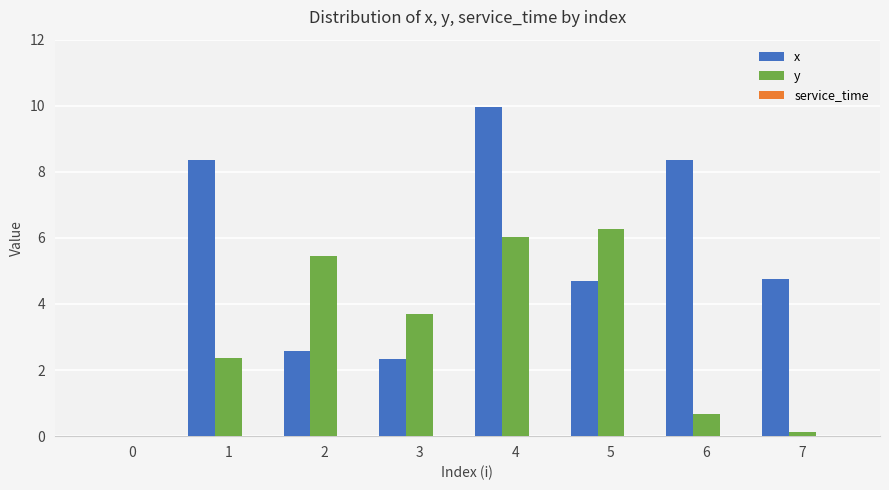

The x series shows 4.7 at 5. True or false?

True